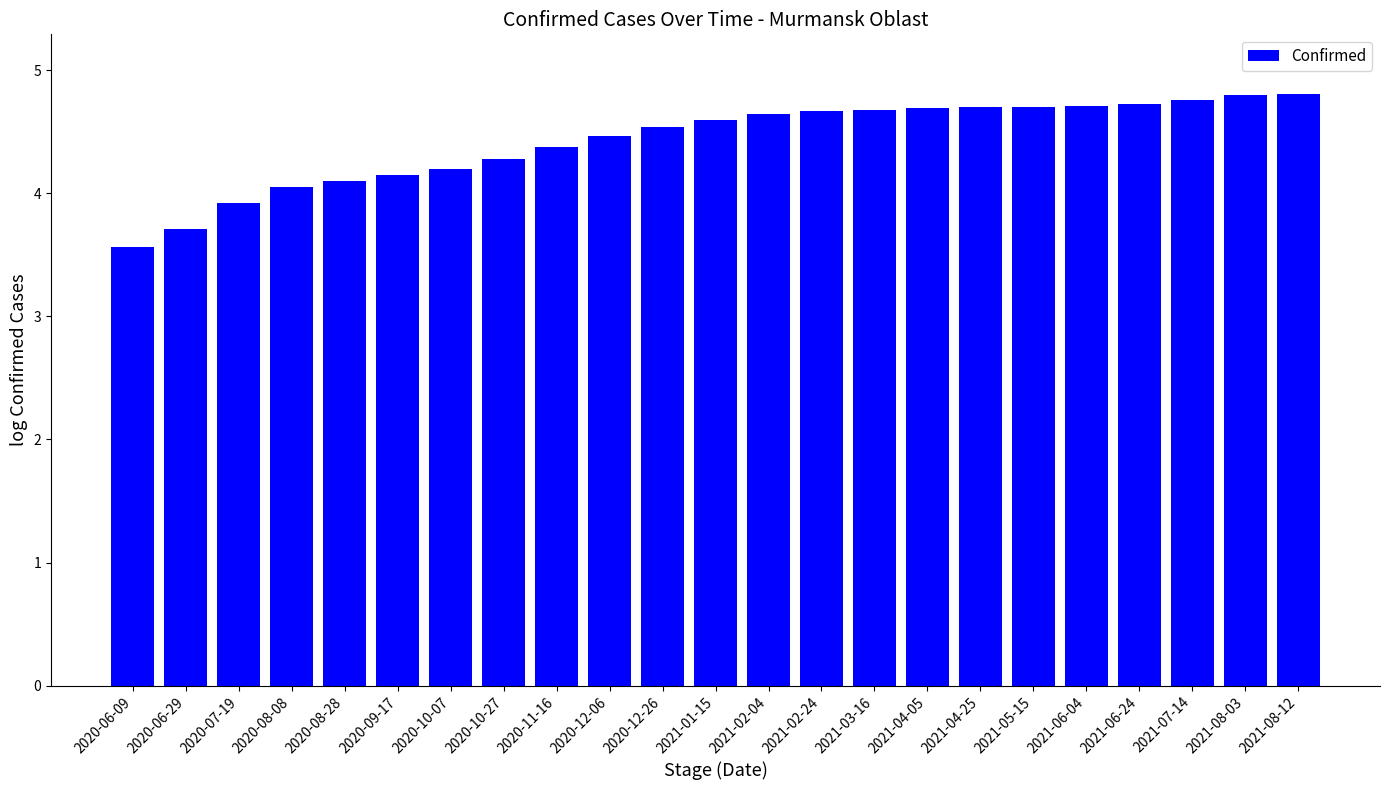

How many data points are above 4?

20